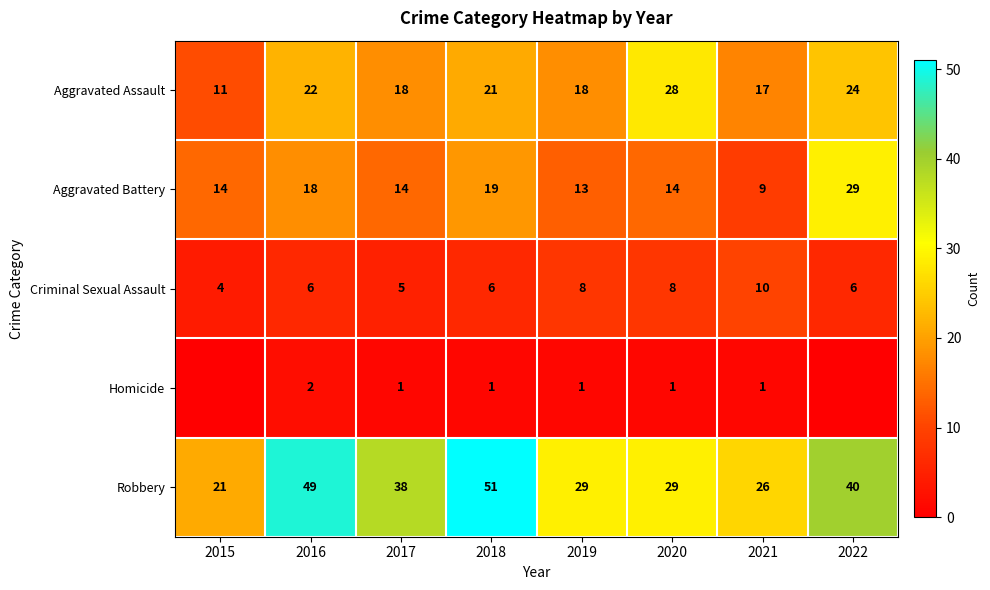

Which series changed the most between 2018 and 2019?

Robbery